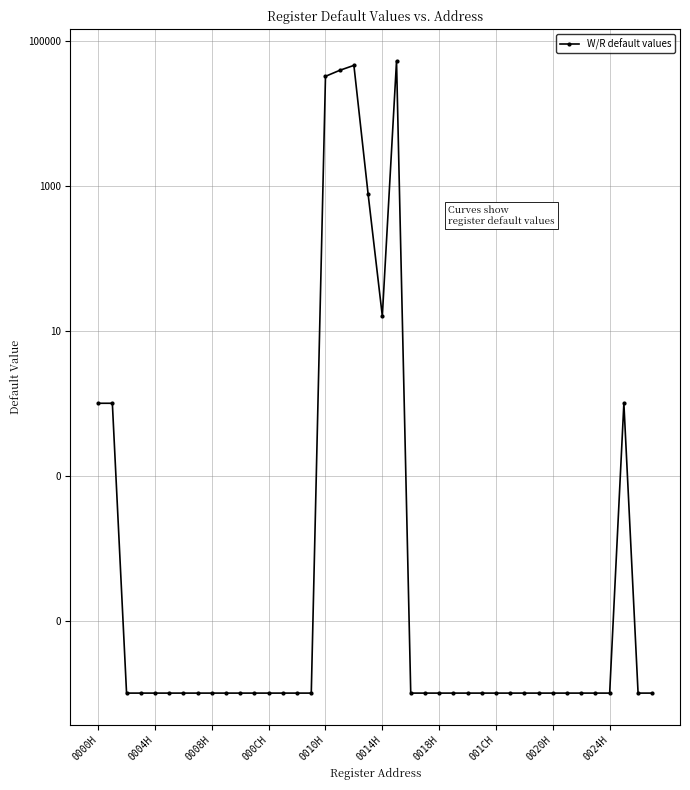

Is this an area chart (filled region under the line)?

No